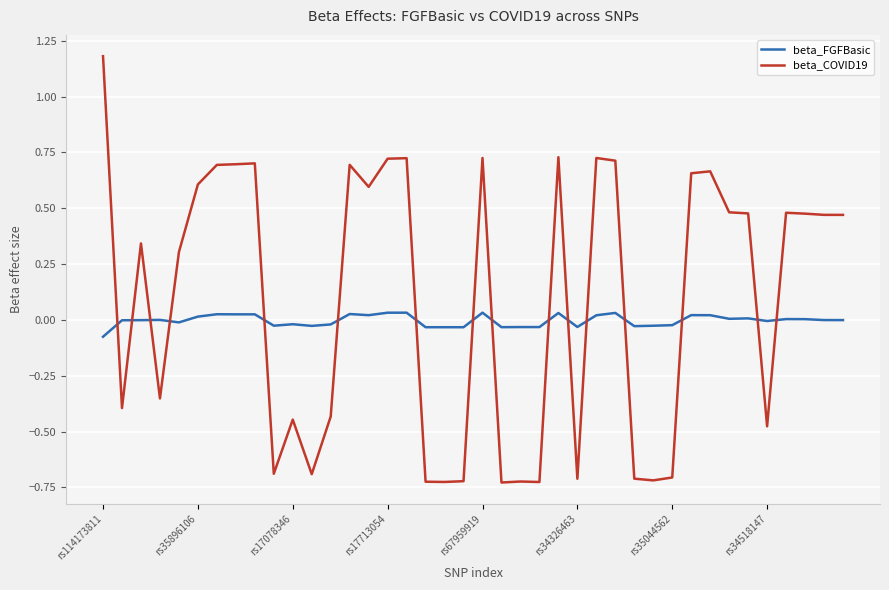

What is the maximum value shown in the chart?

1.2